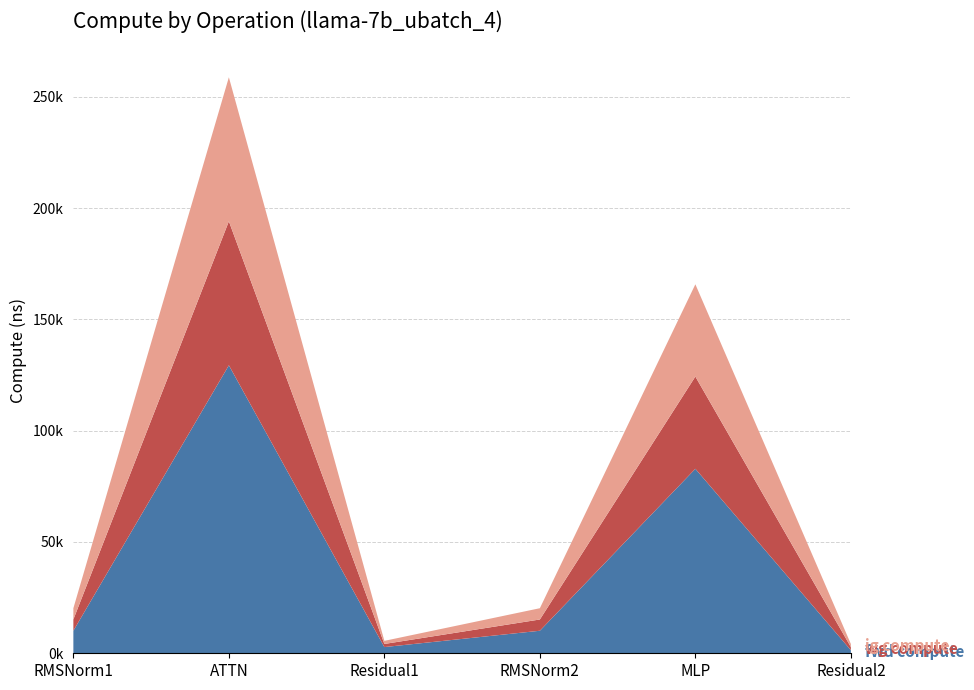

Reading right to left, list all the values displayed in this chart.

fwd compute: 1395.3	82888.9	10122.8	2790.5	129396.1	10122.8
wg compute: 1395.3	41444.5	5061.4	1395.3	64698.1	5061.4
ig compute: 1395.3	41444.5	5061.4	1395.3	64698.1	5061.4